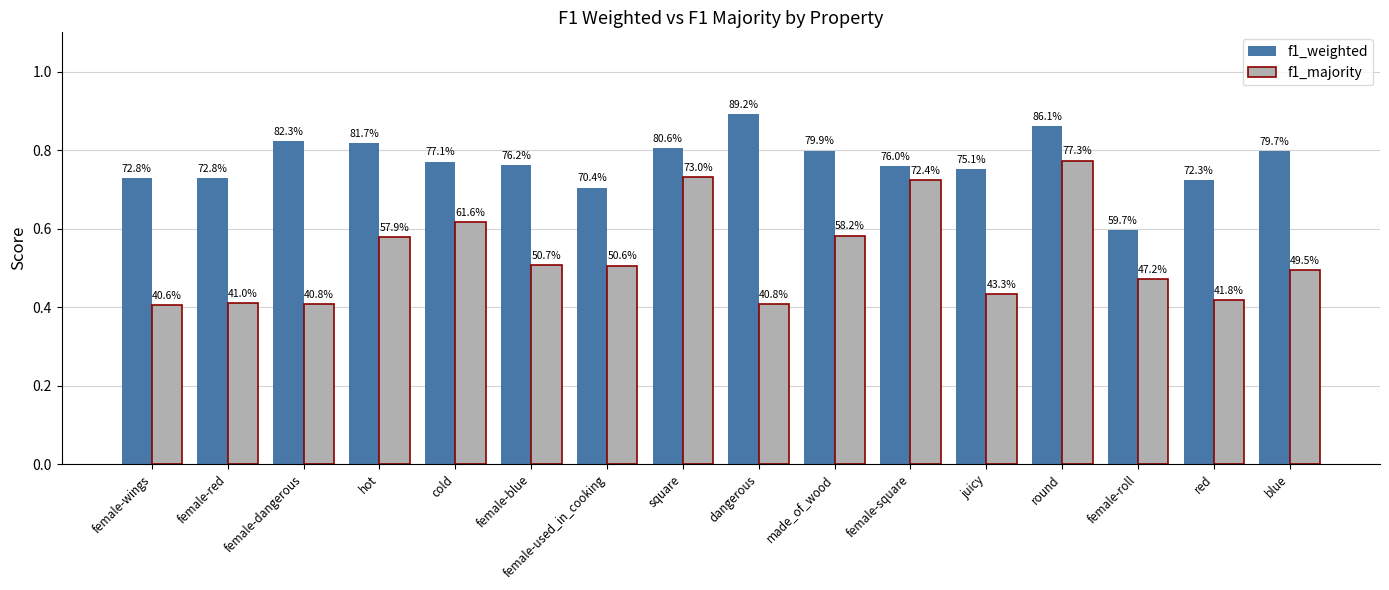

At how many categories does at least one series exceed 0?

16